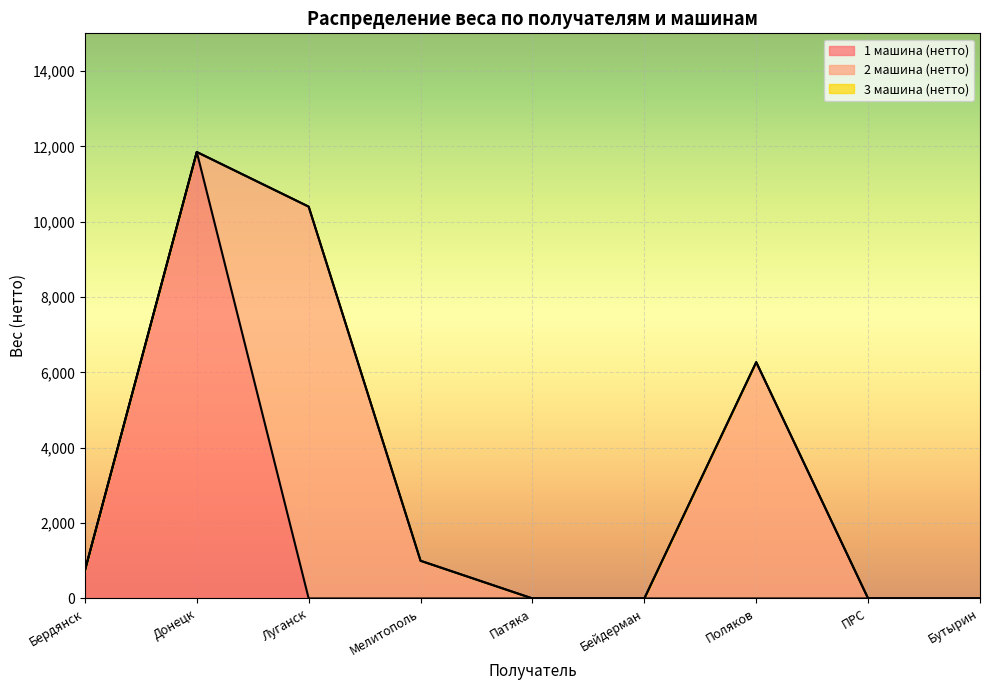

Reading left to right, list all the values displayed in this chart.

1 машина (нетто): 740	11850	0	0	0	0	0	0	0
2 машина (нетто): 0	0	10400	1000	0	0	6272	0	0
3 машина (нетто): 0	0	0	0	0	0	0	0	0